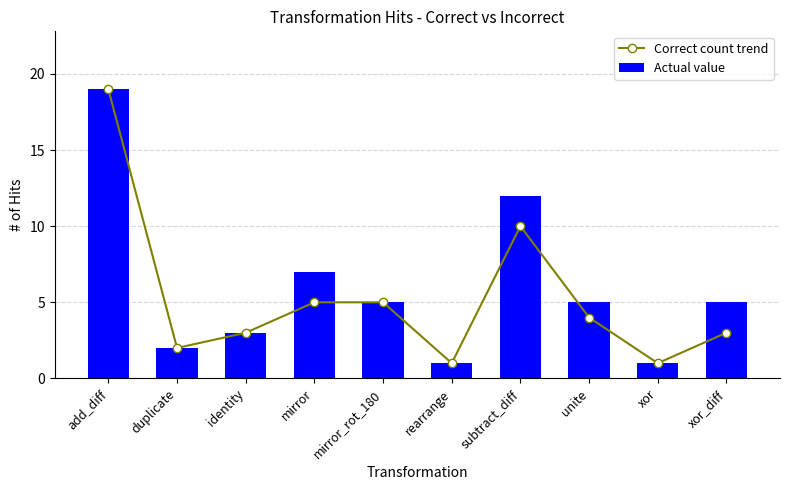

List the series in order of their peak value, highest first.

Correct count trend, Actual value